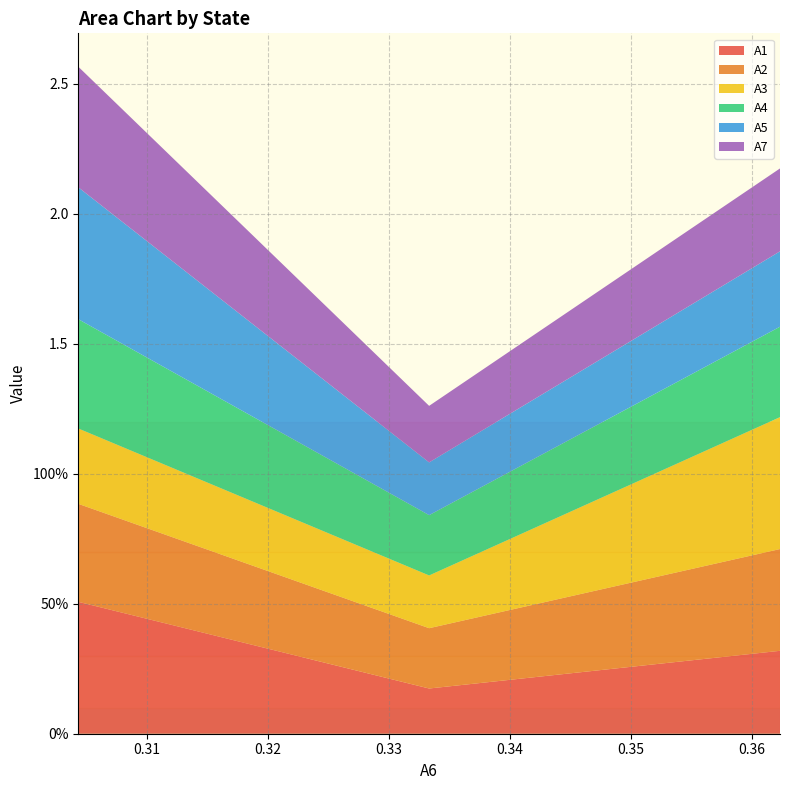

Reading left to right, transcribe all the data shown in this chart.

A1: 0.5	0.2	0.3
A2: 0.4	0.2	0.4
A3: 0.3	0.2	0.5
A4: 0.4	0.2	0.3
A5: 0.5	0.2	0.3
A7: 0.5	0.2	0.3